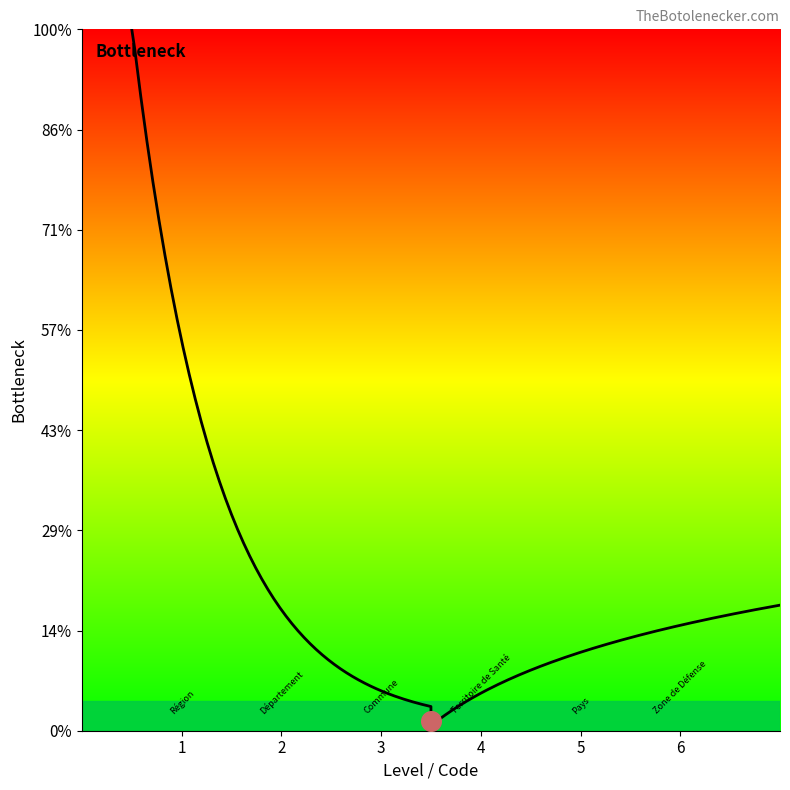

What is the change in value from Commune to Territoire de Santé?

+1